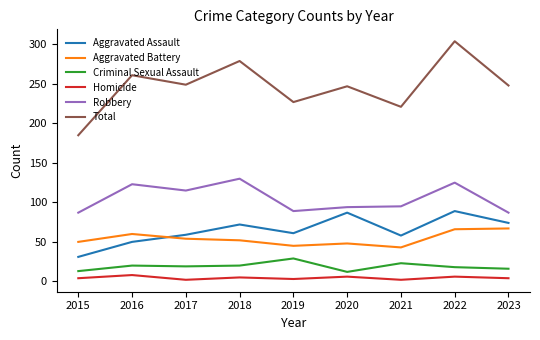

Is the value of Total at 2018 greater than the value of Aggravated Battery at 2015?

Yes